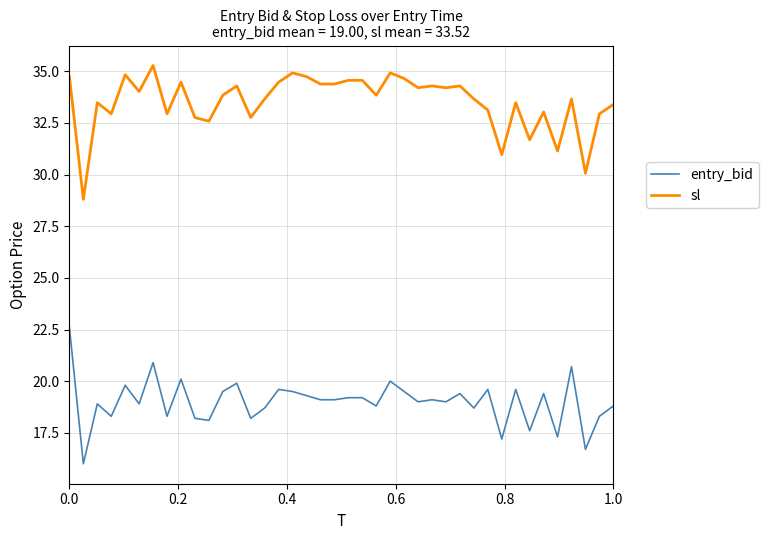

Which series has the largest total across all categories?

sl